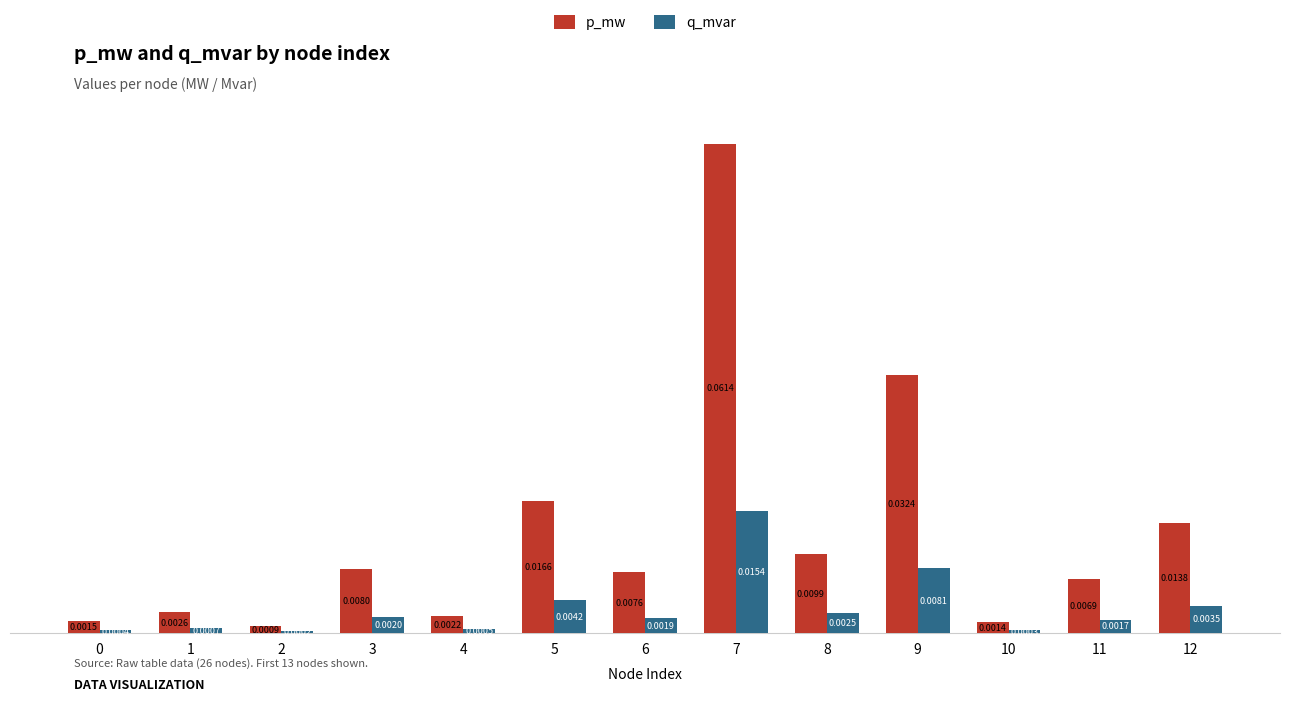

What are all the series names shown in the legend?

p_mw, q_mvar